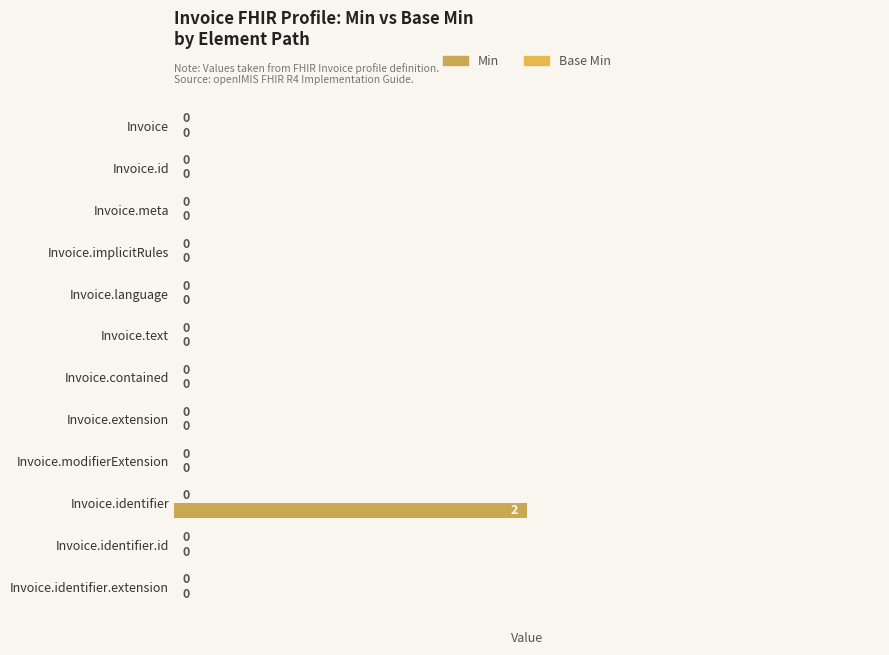

How many categories are shown in the chart?

12